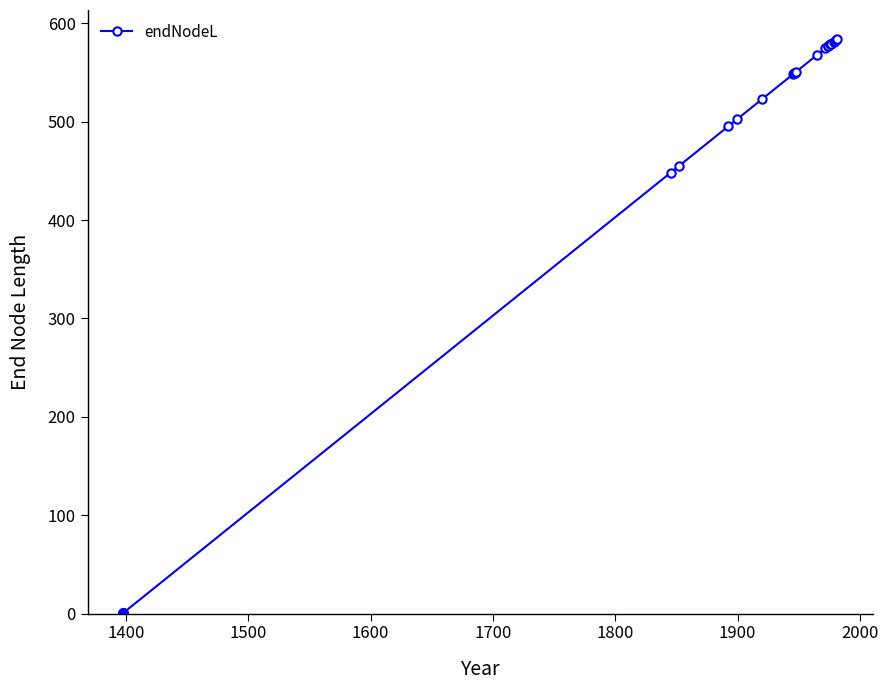

What is the value of the 13th point from the left?

576.6